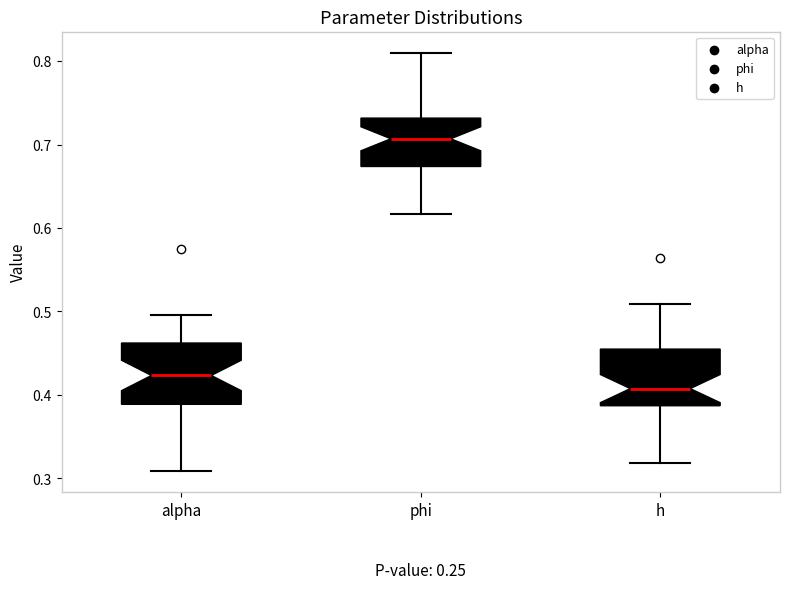

Reading left to right, read every box against the y-axis: the position of its median line, the range the box covers, and the ends of its whiskers. The values are not printed on the chart, so give them approximately, as read against the axis.

alpha: median 0.42, box 0.39 to 0.46, whiskers 0.31 to 0.50
phi: median 0.71, box 0.67 to 0.73, whiskers 0.62 to 0.81
h: median 0.41, box 0.39 to 0.45, whiskers 0.32 to 0.51